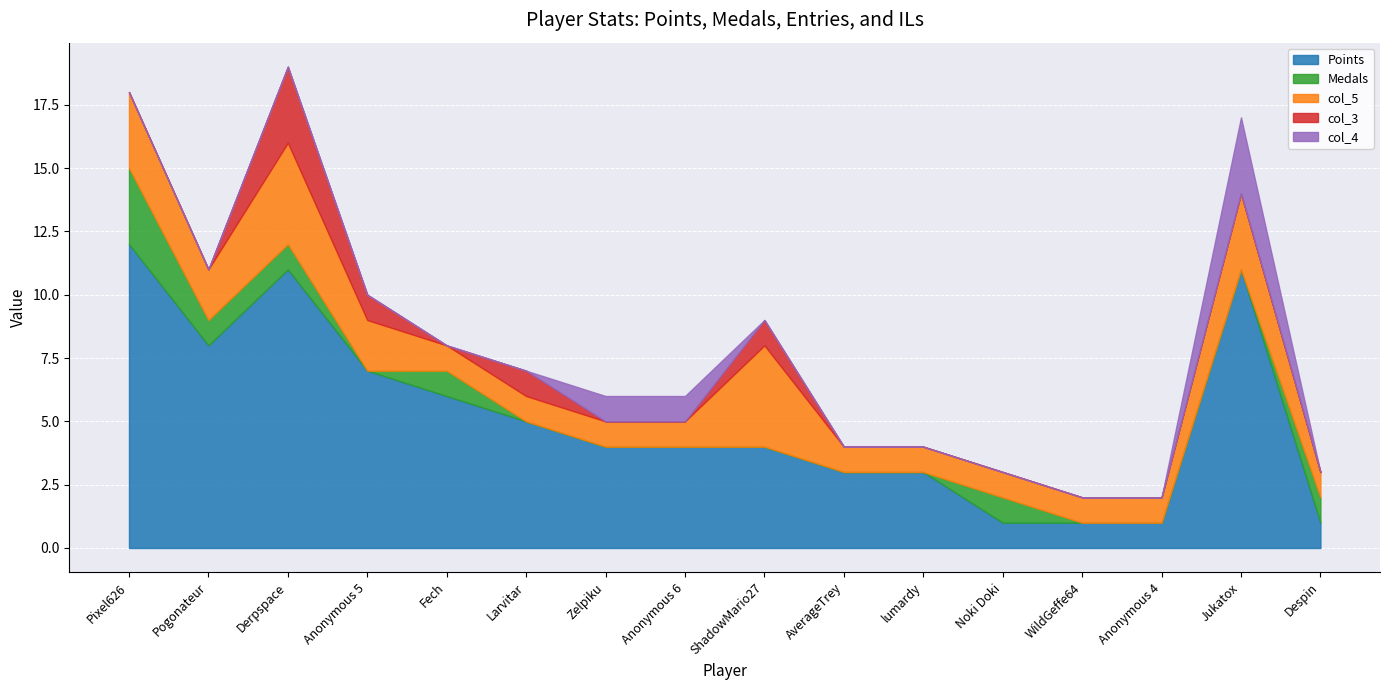

Reading left to right, what are all the values shown in this chart?

Points: Pixel626=12	Pogonateur=8	Derpspace=11	Anonymous 5=7	Fech=6	Larvitar=5	Zelpiku=4	Anonymous 6=4	ShadowMario27=4	AverageTrey=3	lumardy=3	Noki Doki=1	WildGeffe64=1	Anonymous 4=1	Jukatox=11	Despin=1
Medals: Pixel626=3	Pogonateur=1	Derpspace=1	Anonymous 5=0	Fech=1	Larvitar=0	Zelpiku=0	Anonymous 6=0	ShadowMario27=0	AverageTrey=0	lumardy=0	Noki Doki=1	WildGeffe64=0	Anonymous 4=0	Jukatox=0	Despin=1
col_5: Pixel626=3	Pogonateur=2	Derpspace=4	Anonymous 5=2	Fech=1	Larvitar=1	Zelpiku=1	Anonymous 6=1	ShadowMario27=4	AverageTrey=1	lumardy=1	Noki Doki=1	WildGeffe64=1	Anonymous 4=1	Jukatox=3	Despin=1
col_3: Pixel626=0	Pogonateur=0	Derpspace=3	Anonymous 5=1	Fech=0	Larvitar=1	Zelpiku=0	Anonymous 6=0	ShadowMario27=1	AverageTrey=0	lumardy=0	Noki Doki=0	WildGeffe64=0	Anonymous 4=0	Jukatox=0	Despin=0
col_4: Pixel626=0	Pogonateur=0	Derpspace=0	Anonymous 5=0	Fech=0	Larvitar=0	Zelpiku=1	Anonymous 6=1	ShadowMario27=0	AverageTrey=0	lumardy=0	Noki Doki=0	WildGeffe64=0	Anonymous 4=0	Jukatox=3	Despin=0